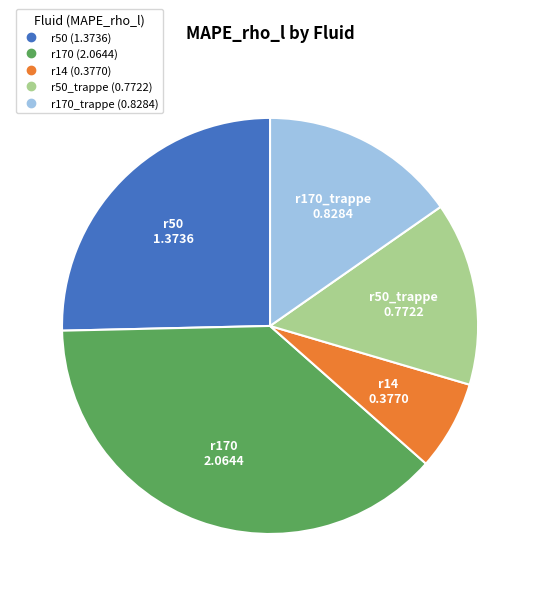

Is there a majority slice in this chart?

No